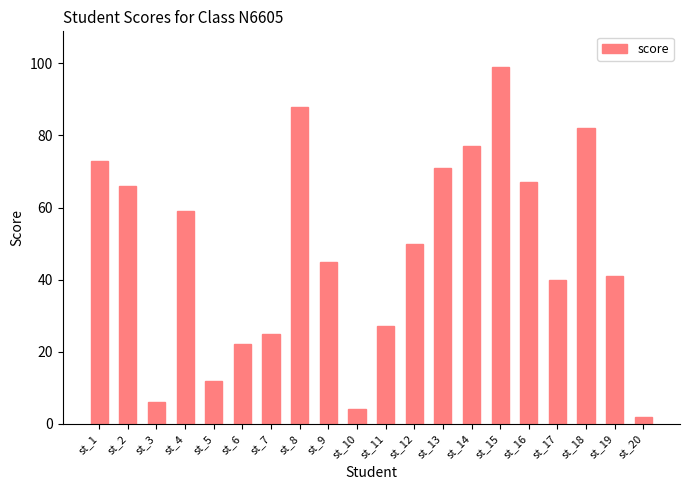

Which has a higher value, st_2 or st_1?

st_1